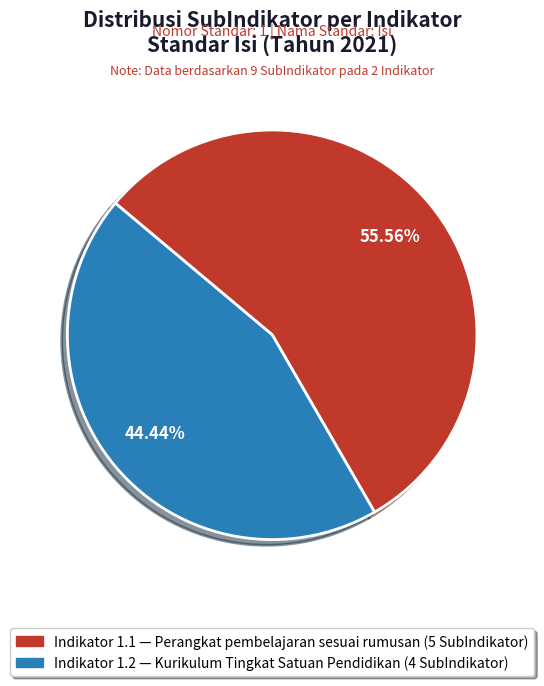

What is the smallest slice in the pie chart?

Indikator 1.2